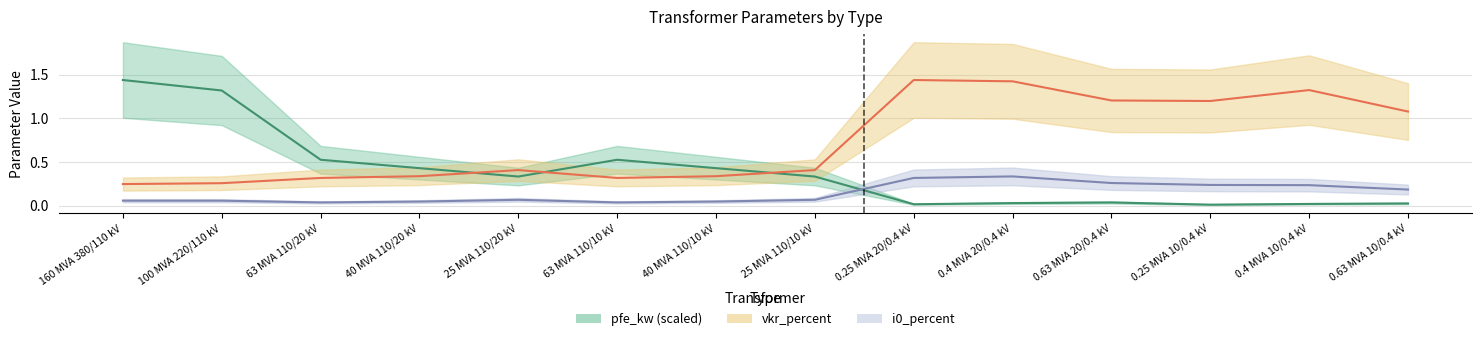

The value of i0_percent at 0.63 MVA 10/0.4 kV is 0.2. True or false?

True